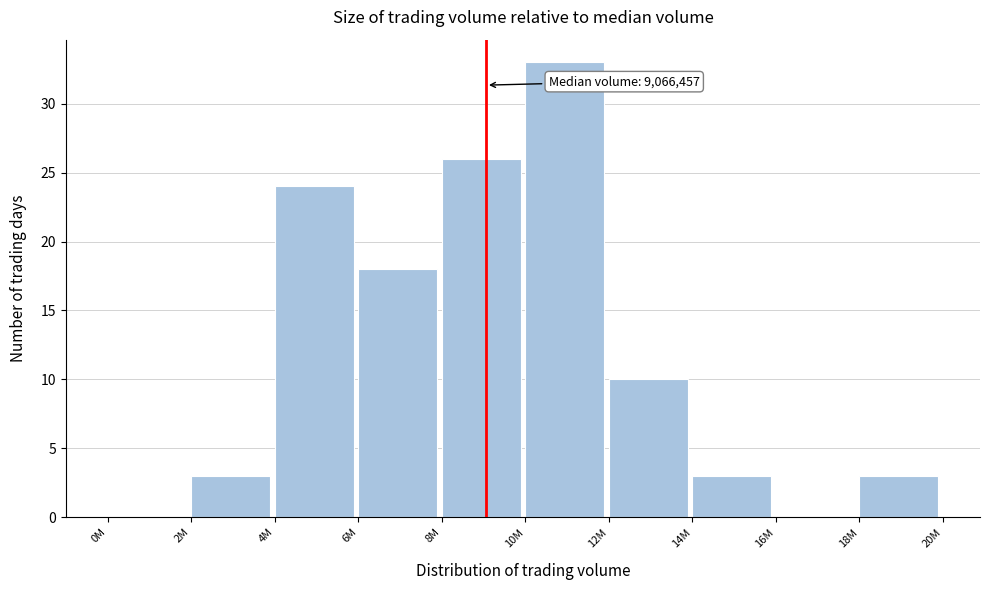

Reading left to right, transcribe all the data shown in this chart.

0M=0	2M=3	4M=24	6M=18	8M=26	10M=33	12M=10	14M=3	16M=0	18M=3